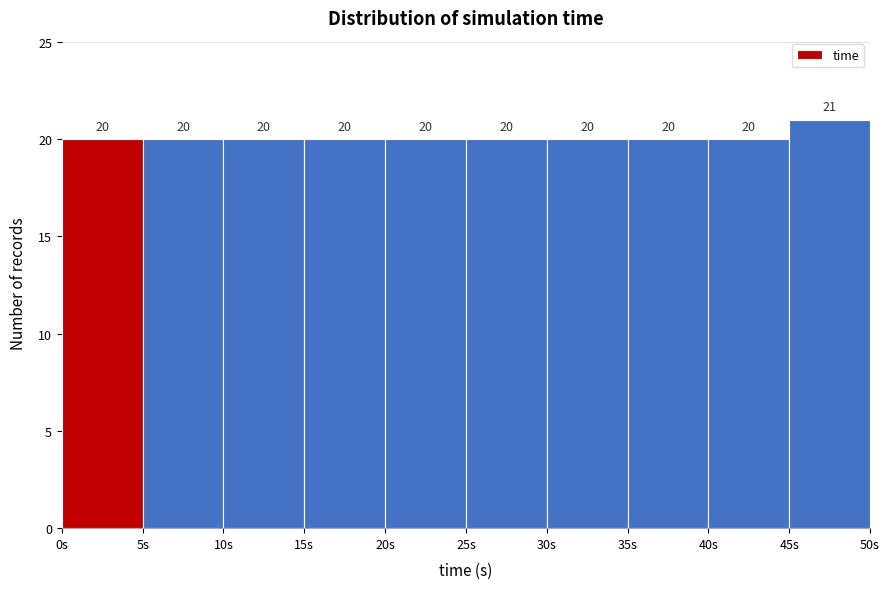

Which range on the x-axis has the tallest bar?

45 to 50